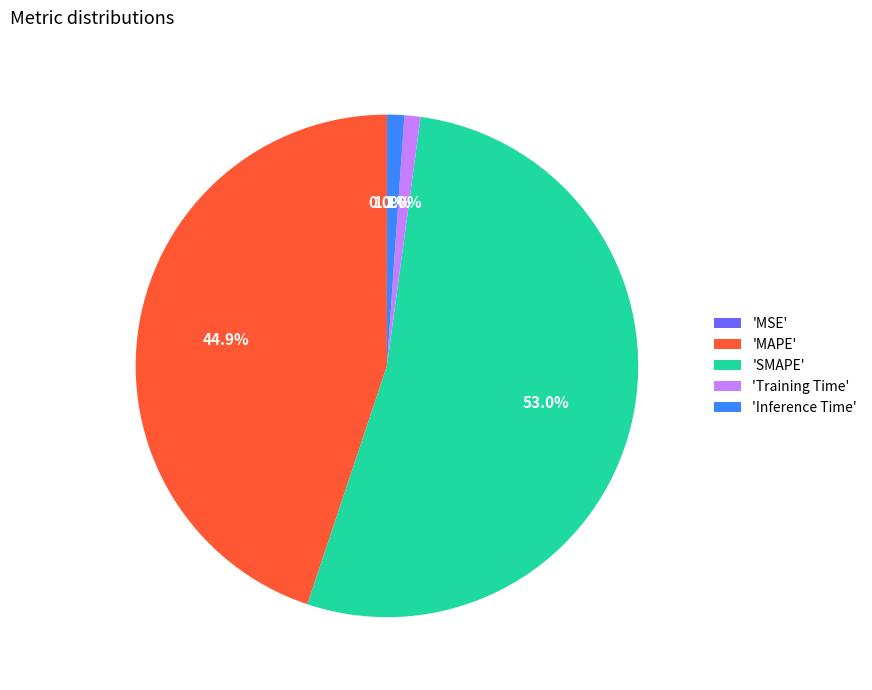

Which slice is the largest?

'SMAPE'